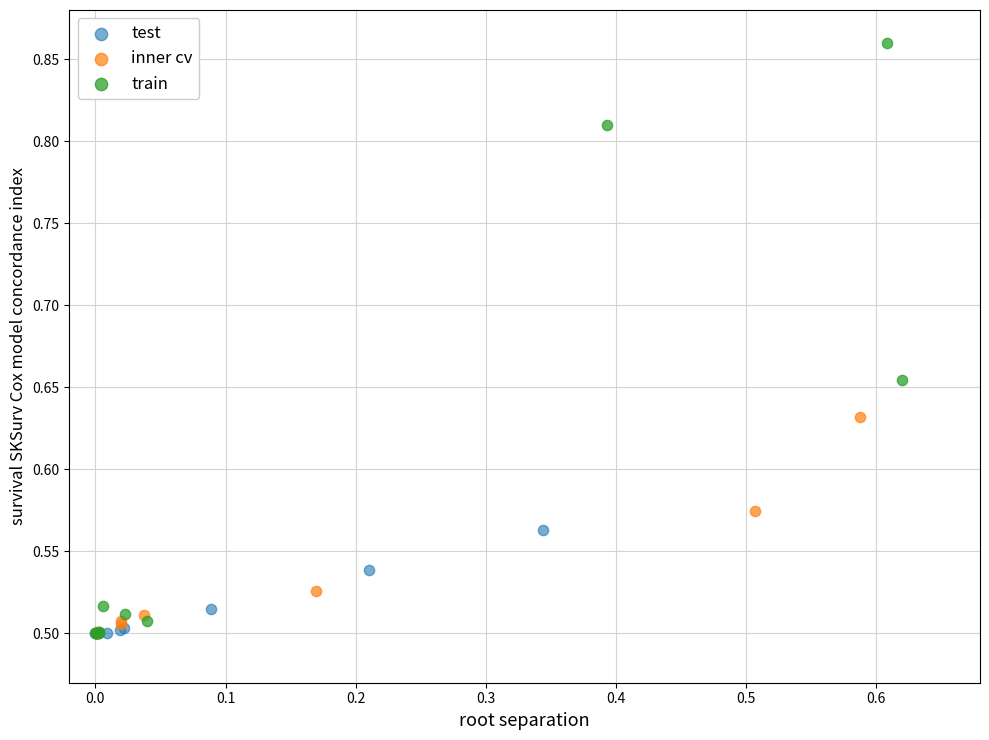

Which series reaches the maximum Y coordinate?

train